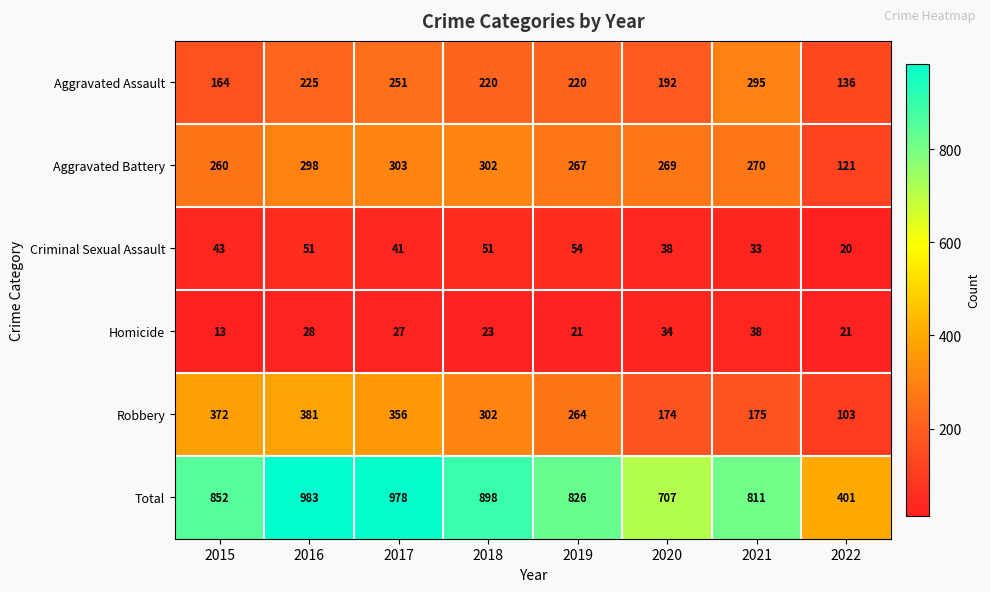

True or false: Robbery has a value of 347 at 2019.

False